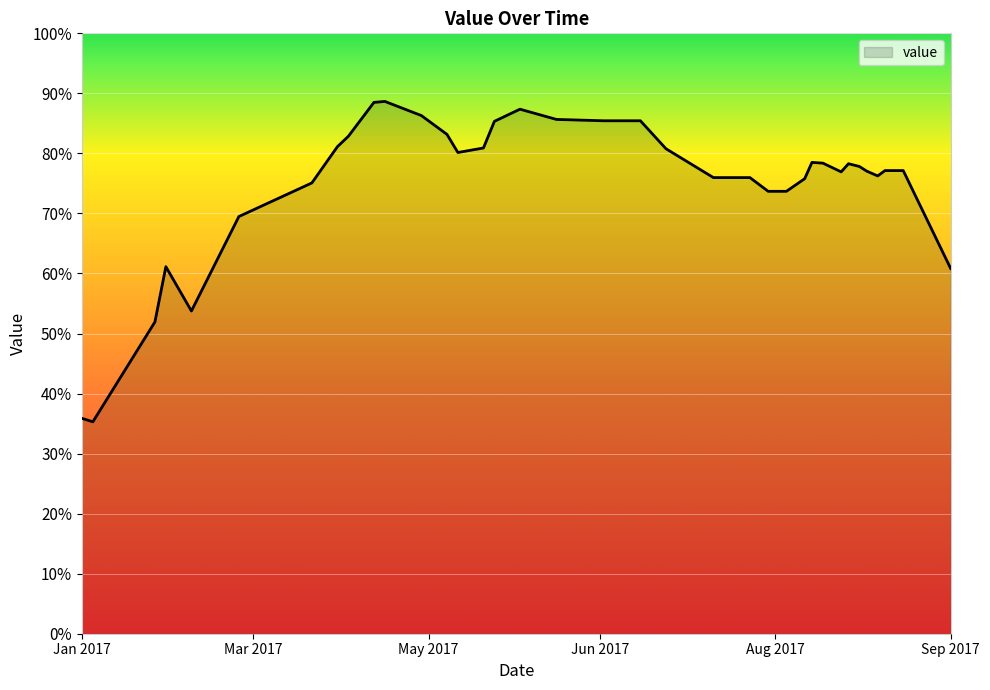

What is the minimum value shown in the chart?

35.3